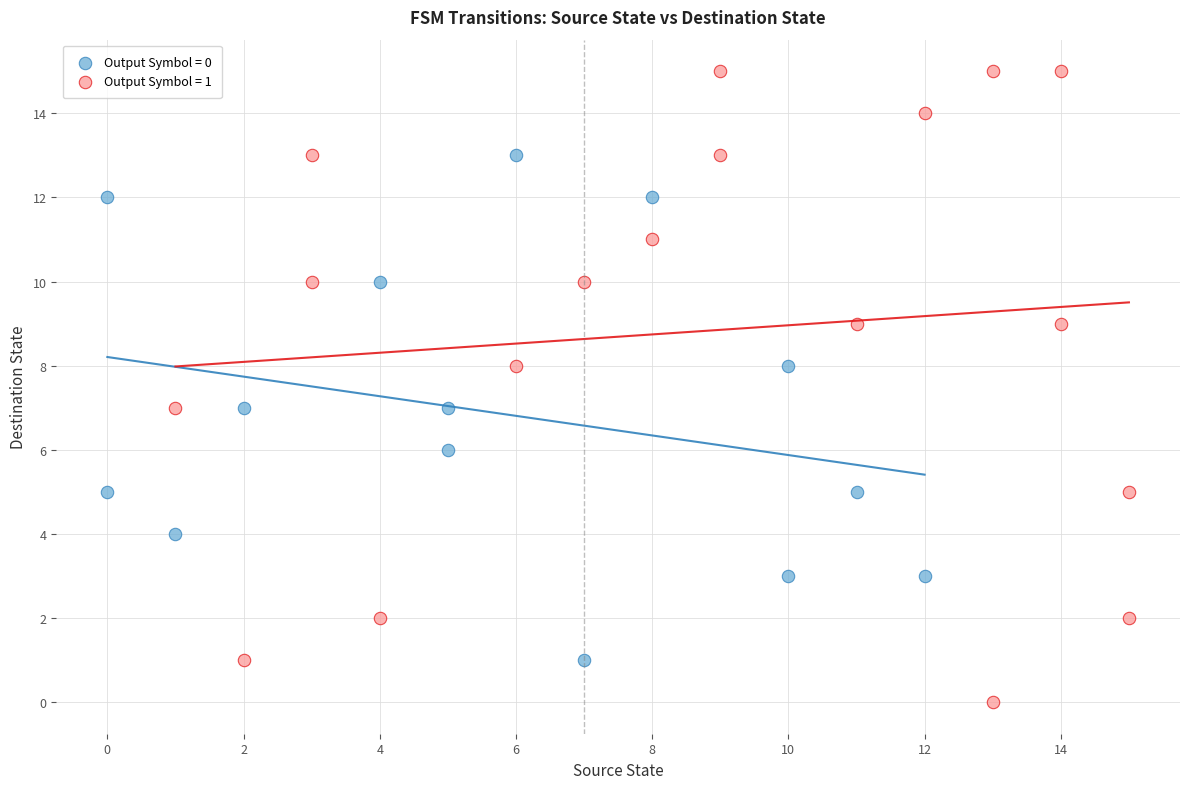

What are all the series names shown in the legend?

Output Symbol = 0, Output Symbol = 1